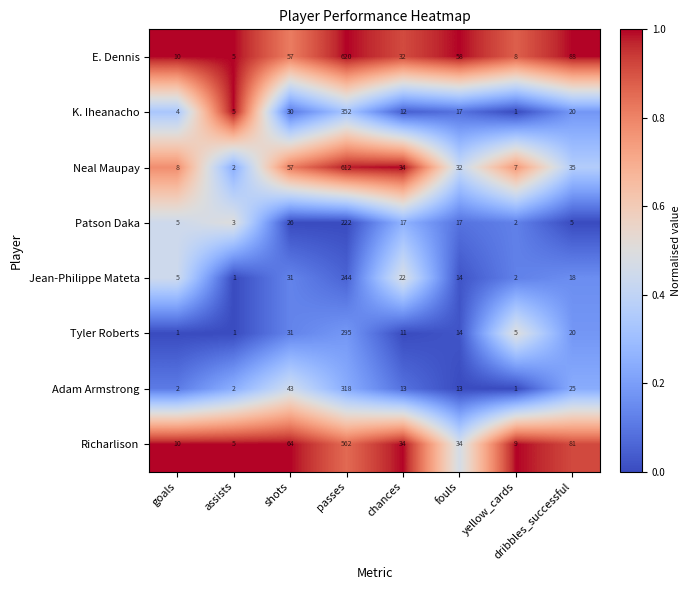

Is the value of Patson Daka at shots greater than the value of Tyler Roberts at passes?

No